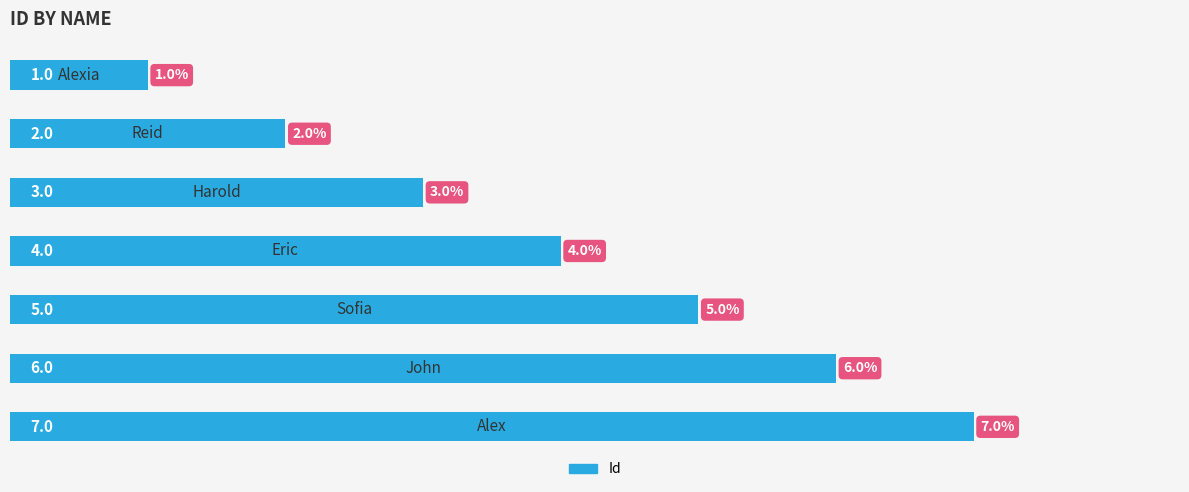

What is the average value?

4